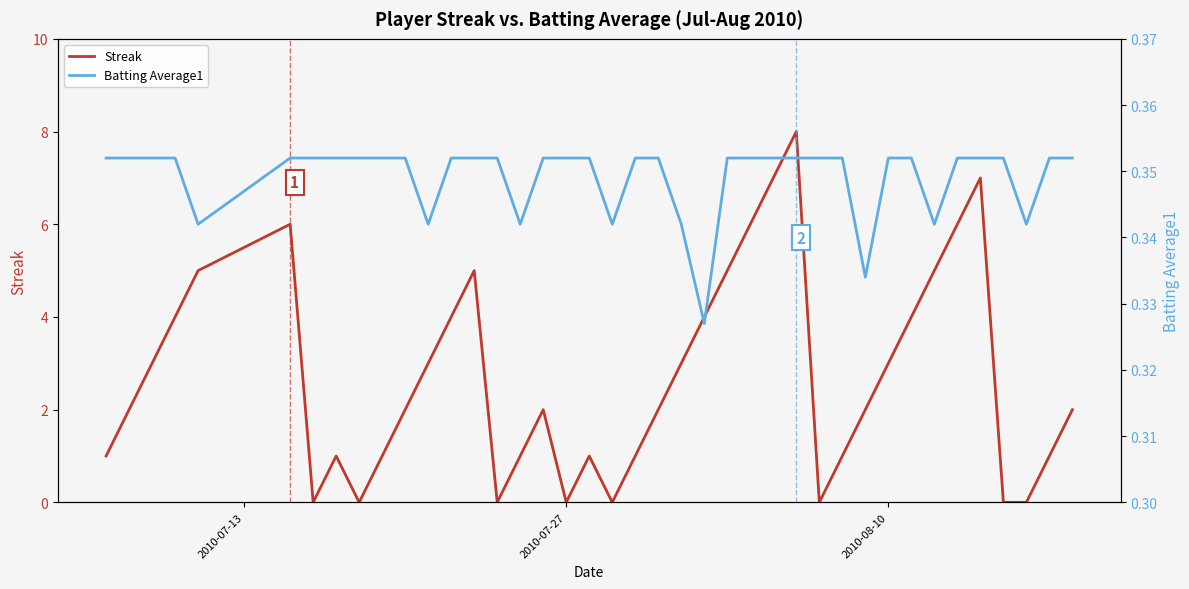

What is the maximum value for Streak?

8